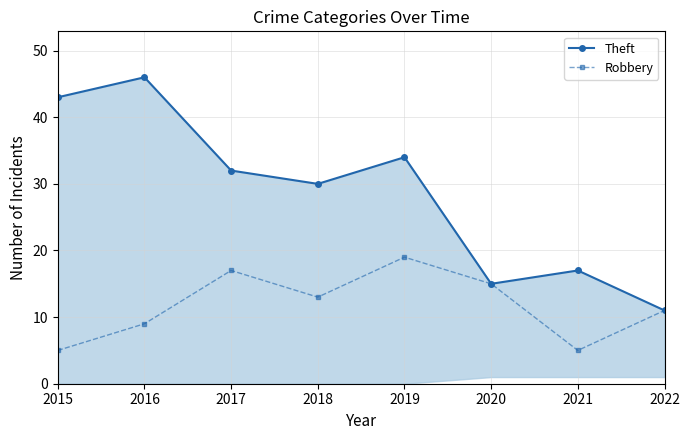

What is the sum of the Robbery values at 2018 and 2017?

30